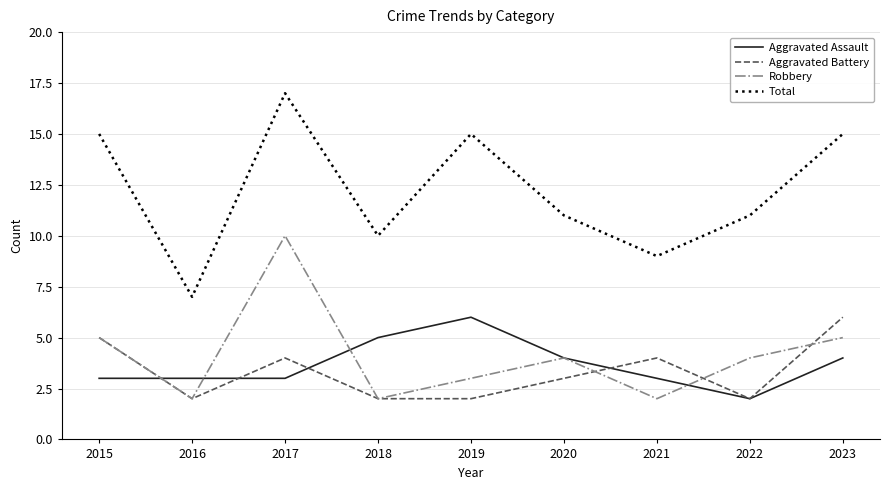

At how many categories does at least one series exceed 13?

4